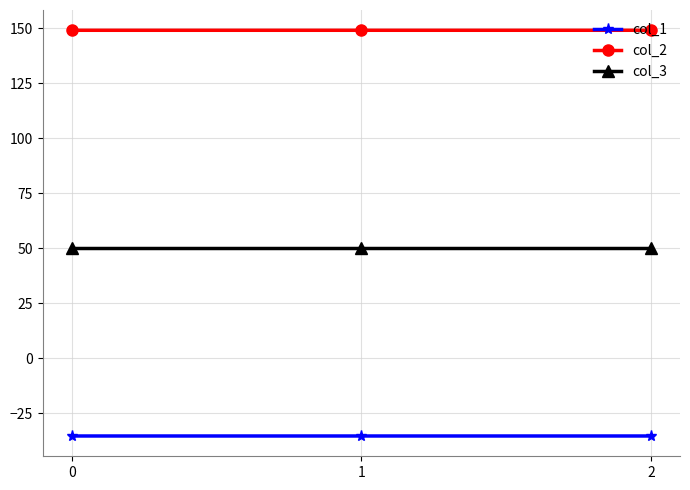

Reading right to left, extract all data points from this chart.

col_1: 2=-35.4	1=-35.4	0=-35.4
col_2: 2=149.2	1=149.2	0=149.2
col_3: 2=50.0	1=50.0	0=50.0